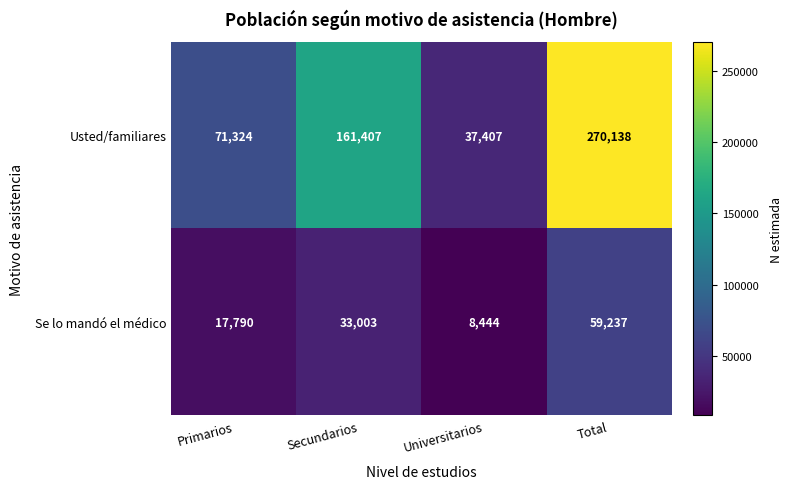

What is the difference between the second highest and second lowest values in the Usted/familiares series?

90083